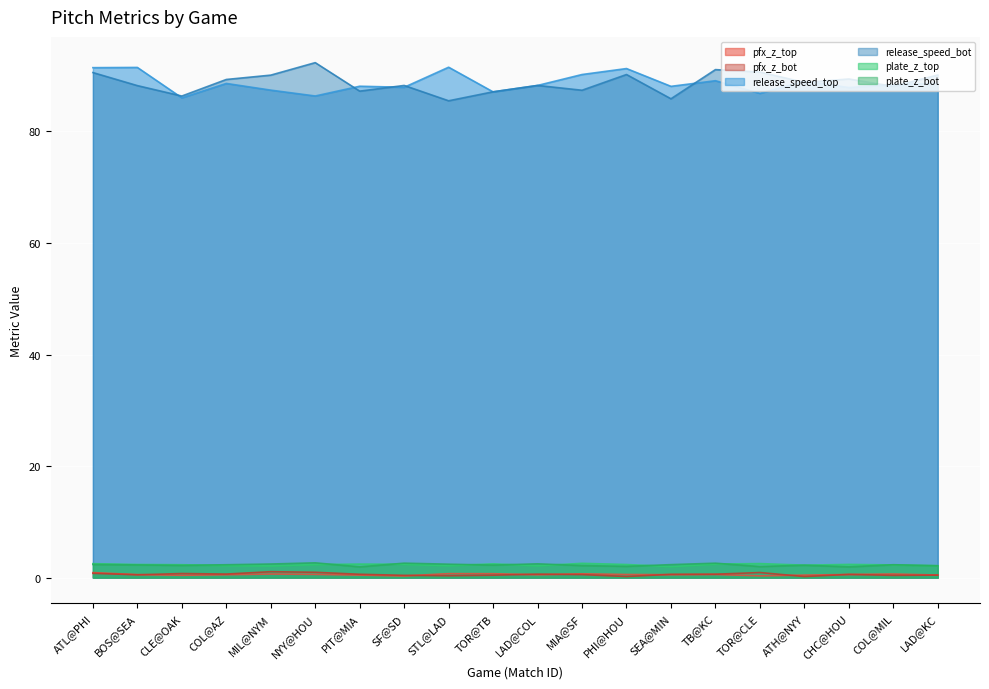

Reading right to left, what are all the values shown in this chart?

pfx_z_top: 0.5	0.6	0.6	0.4	0.3	0.6	0.5	0.6	0.7	0.5	0.7	0.7	0.3	0.5	0.6	0.6	0.5	0.4	0.5	0.9
pfx_z_bot: 0.4	0.4	0.6	0.2	0.9	0.6	0.6	0.2	0.5	0.6	0.4	0.3	0.4	0.6	1.0	1.1	0.6	0.7	0.5	0.8
release_speed_top: 88.6	88.4	87.9	89.0	86.8	89.1	88.1	91.3	90.2	88.2	87.1	91.5	87.9	88.1	86.4	87.4	88.6	86.0	91.5	91.4
release_speed_bot: 90.1	88.1	89.4	88.8	90.7	91.1	85.9	90.2	87.4	88.2	87.1	85.5	88.2	87.2	92.3	90.1	89.3	86.3	88.2	90.6
plate_z_top: 2.1	2.3	2.4	2.2	2.5	2.4	2.0	2.3	2.6	2.1	2.5	2.1	2.4	2.4	2.3	2.1	2.2	2.3	2.4	2.5
plate_z_bot: 2.1	2.3	1.9	2.2	2.0	2.6	2.3	2.0	2.2	2.5	2.2	2.4	2.6	1.9	2.6	2.4	2.3	2.2	2.3	2.4